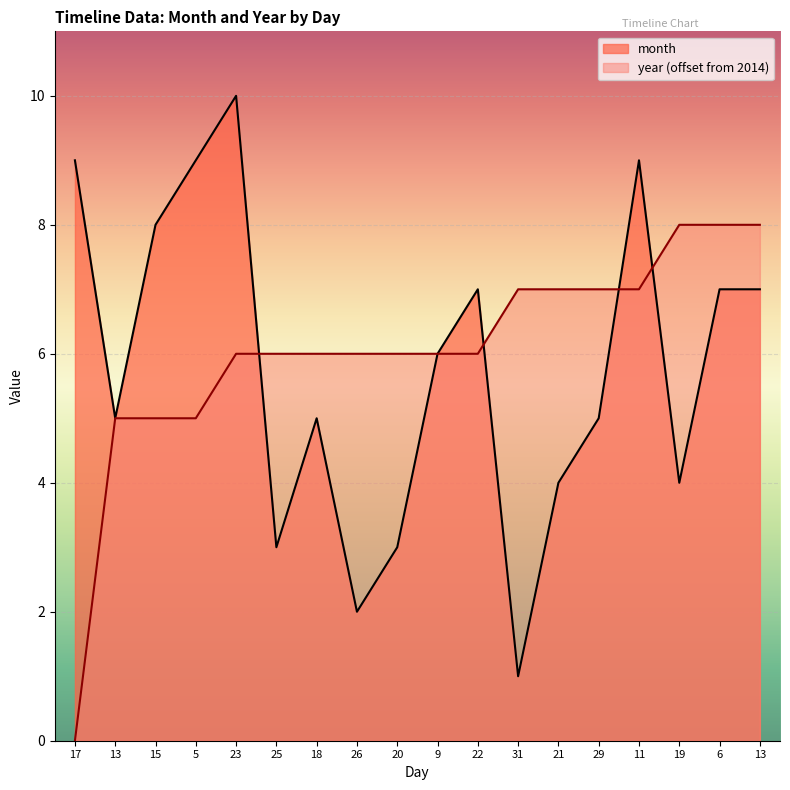

Reading left to right, transcribe all the data shown in this chart.

month: 9	5	8	9	10	3	5	2	3	6	7	1	4	5	9	4	7	7
year: 0	5	5	5	6	6	6	6	6	6	6	7	7	7	7	8	8	8